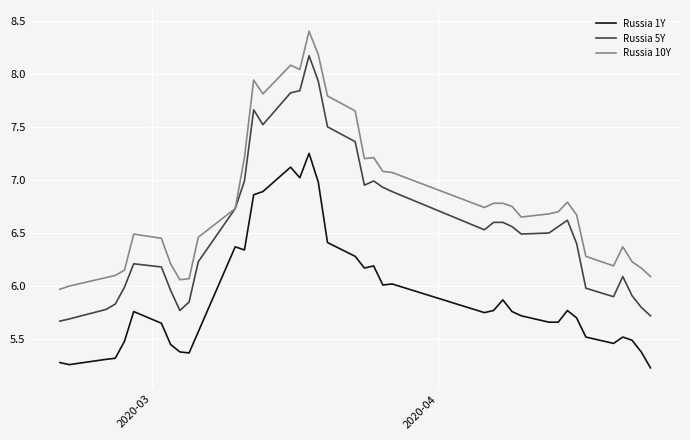

Rank the series by their average value, from lowest to highest.

Russia 1Y, Russia 5Y, Russia 10Y